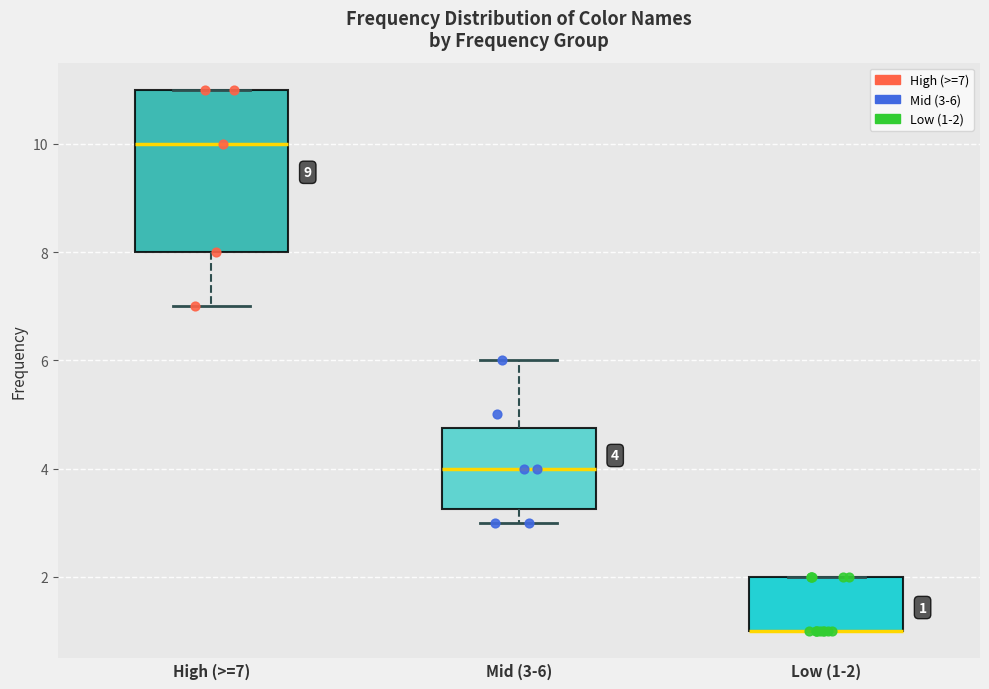

Which box is the tallest, from its lower edge to its upper edge?

High (>=7)